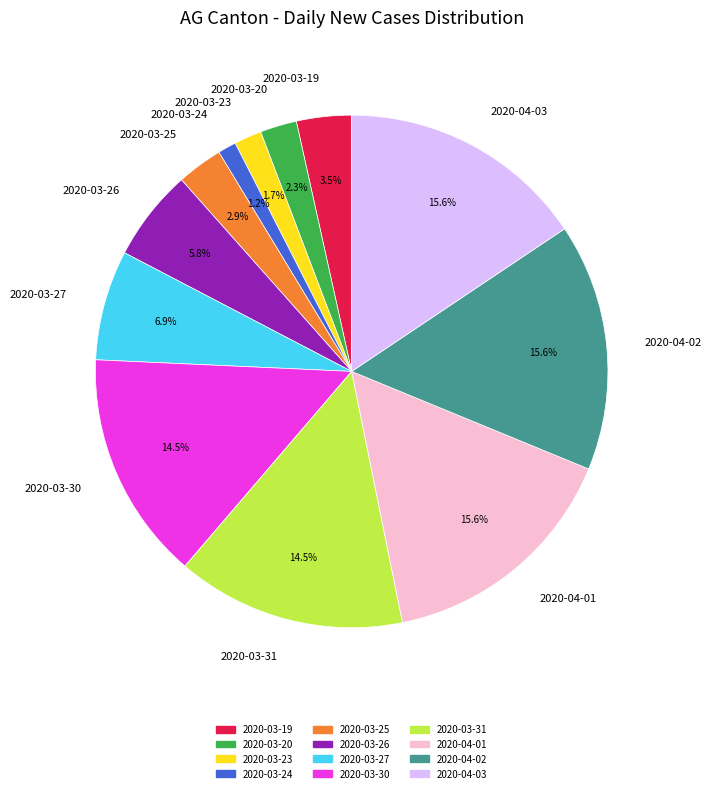

To the nearest percent, what is the difference between the largest and smallest slice percentages?

14%